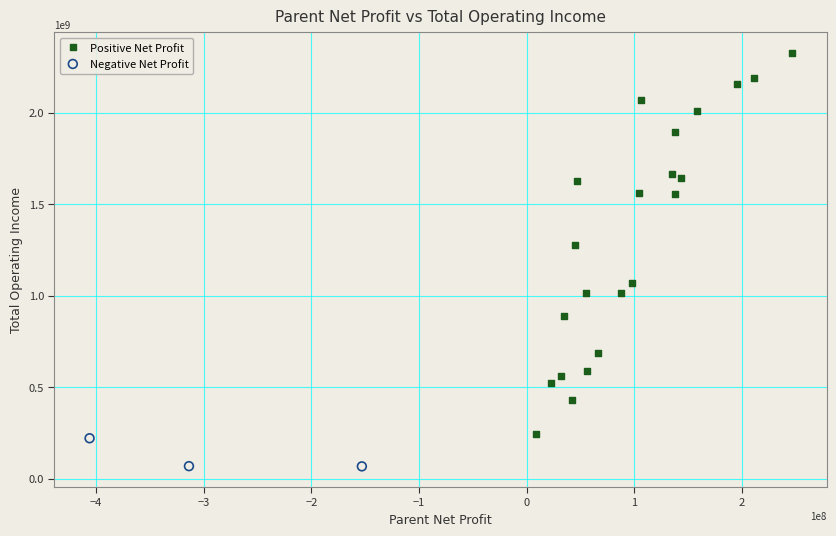

Which series has the largest Y range (max minus min)?

Positive Net Profit